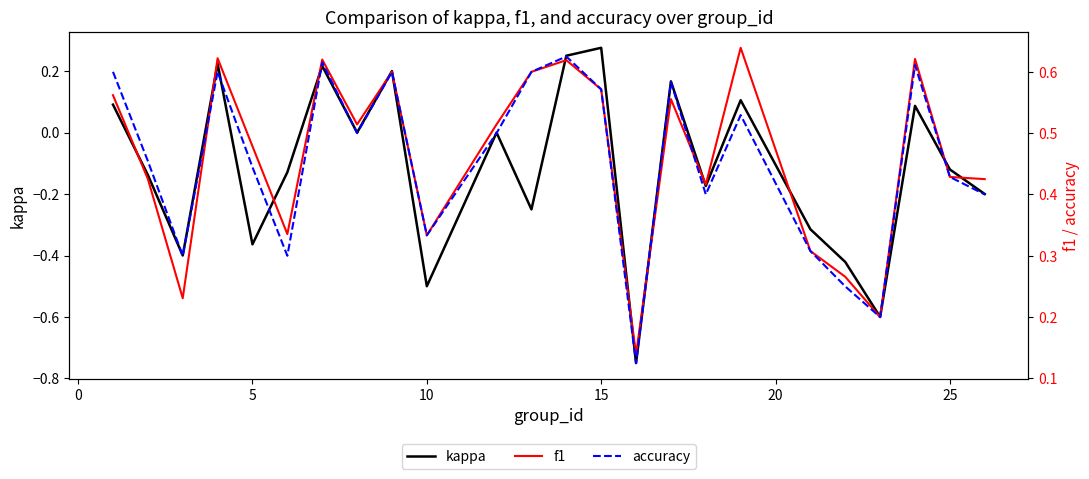

True or false: kappa has a value of -0.7 at 10.

False